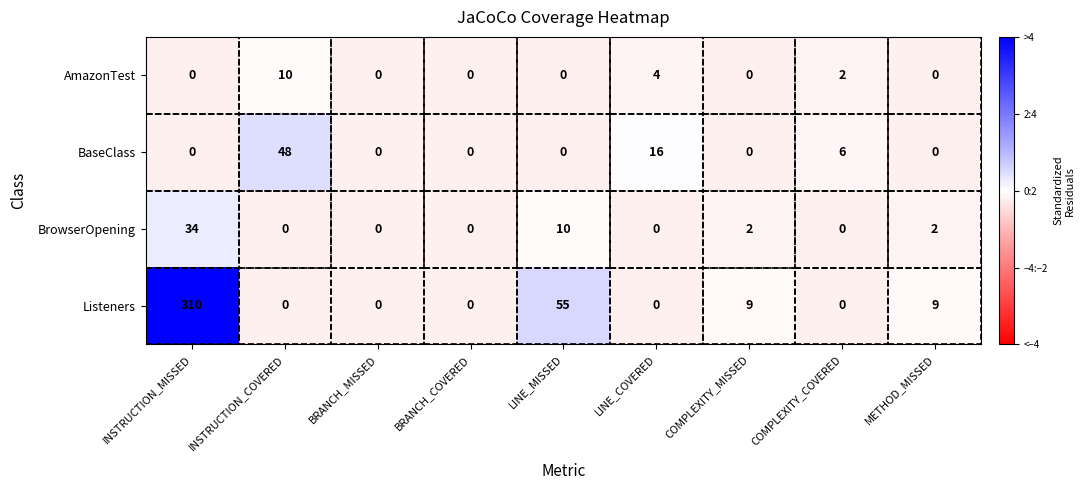

At which label is BrowserOpening closest to 17?

LINE_MISSED